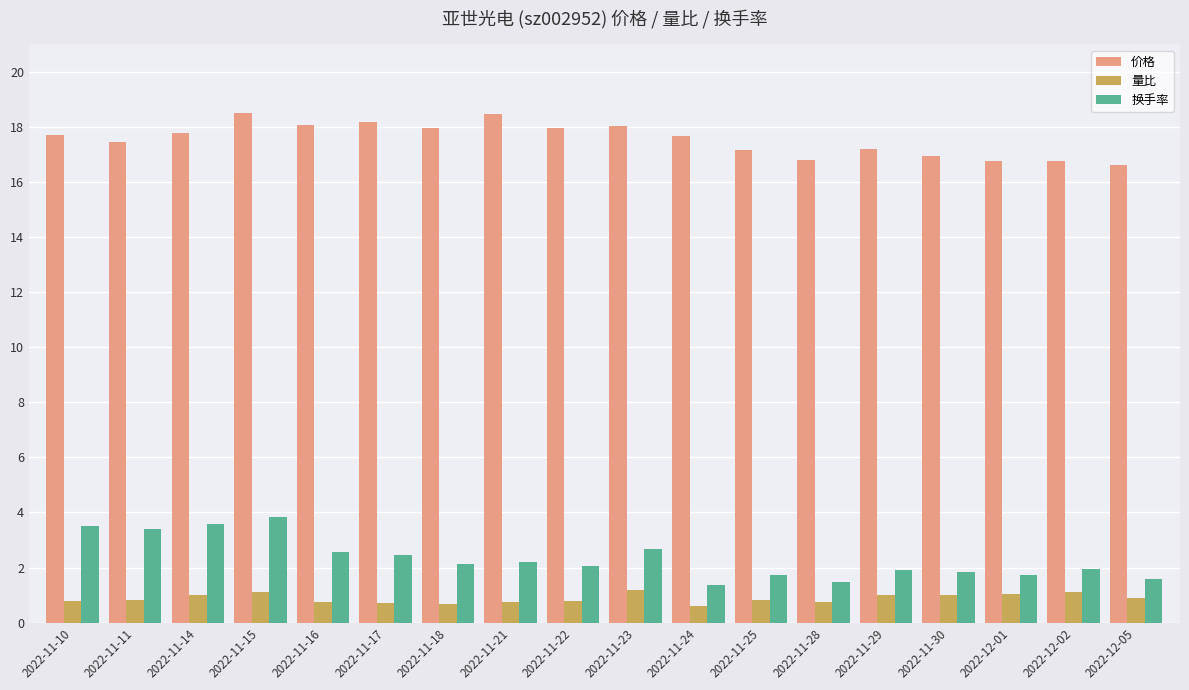

What is the minimum value shown in the chart?

0.6